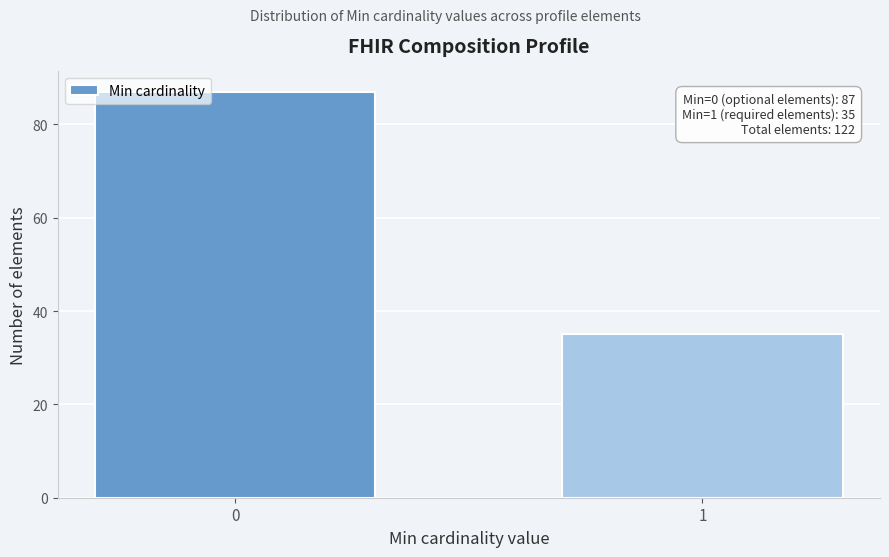

Reading left to right, list all the values displayed in this chart.

87	35